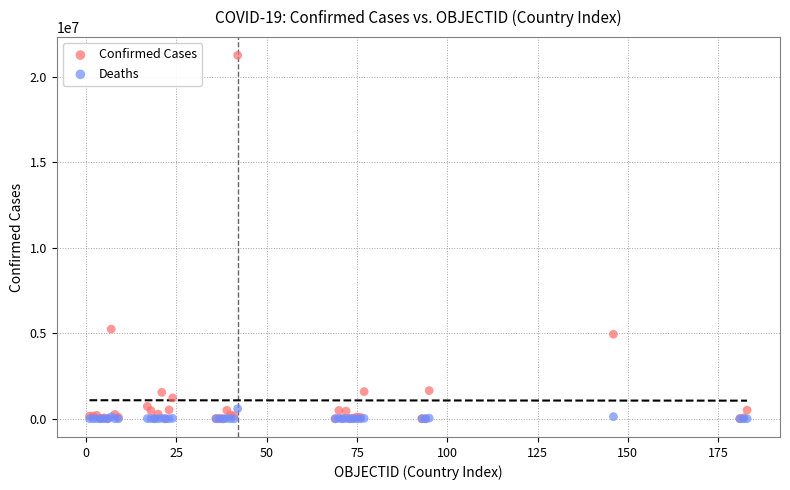

In the Confirmed Cases series, what Y value is closest to 10625132?

5241394